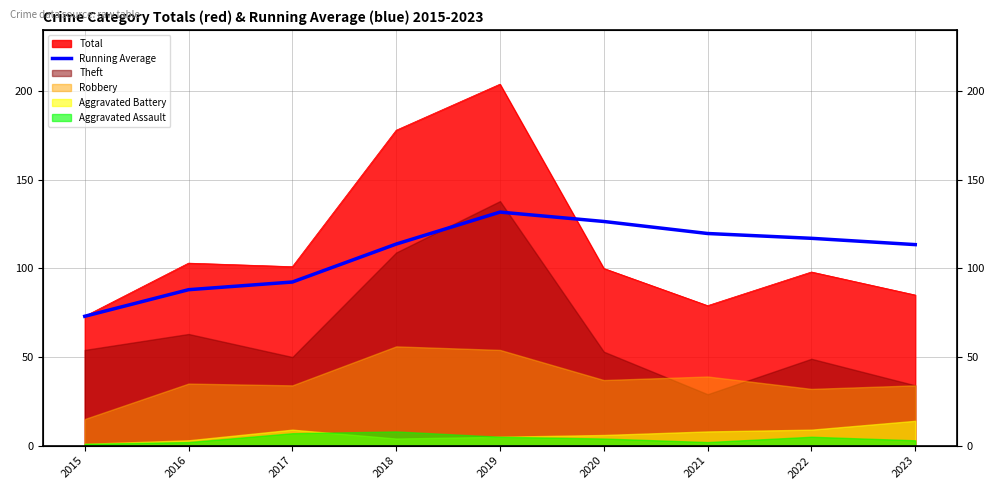

The chart shows a value of 173.4 at 2018. True or false?

False